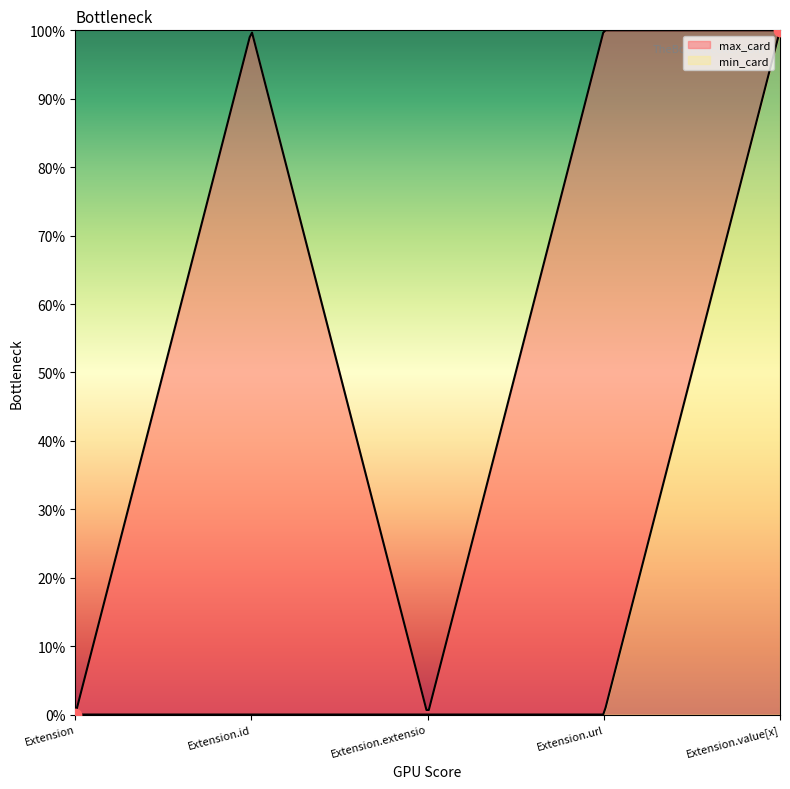

What are all the series names shown in the legend?

min_card, max_card